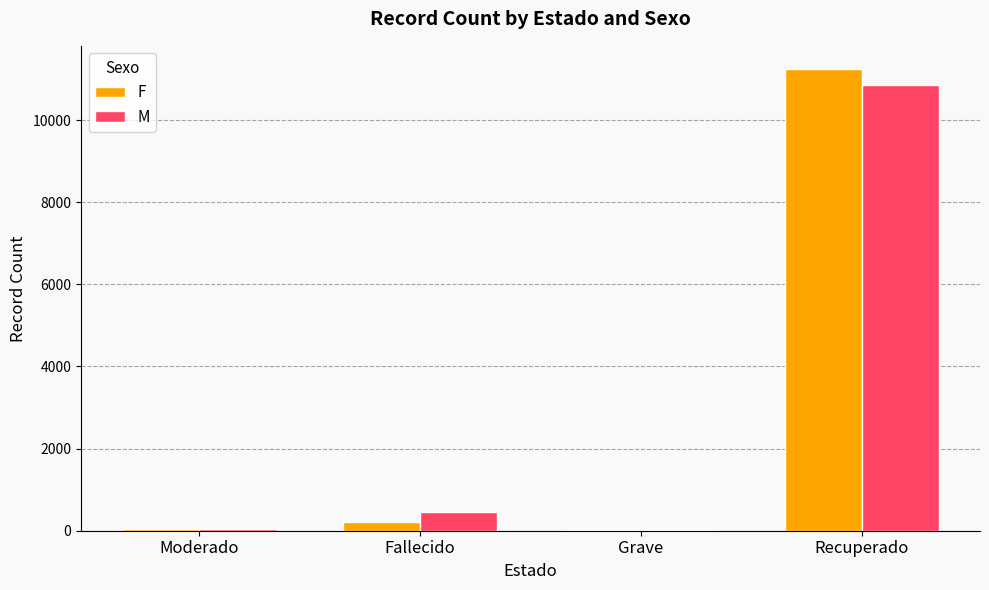

Where is F nearest to the value 5629?

Fallecido